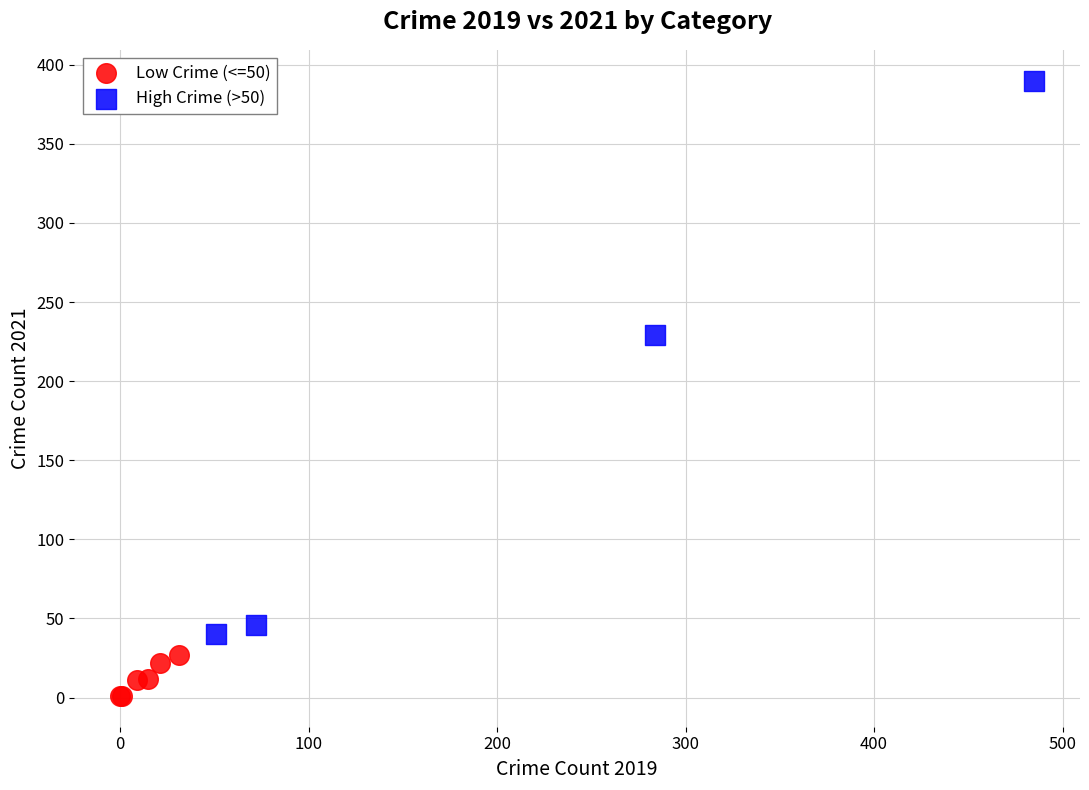

Which series has the widest spread of Y values?

High Crime (>50)